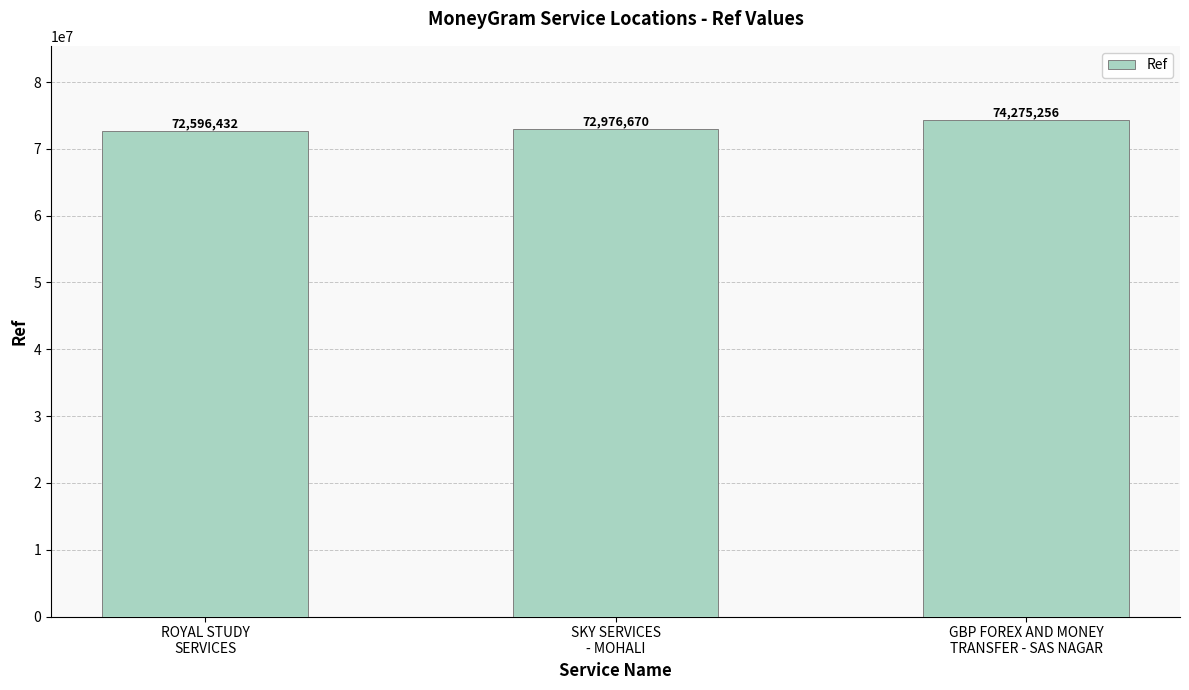

Are the bars horizontal?

No